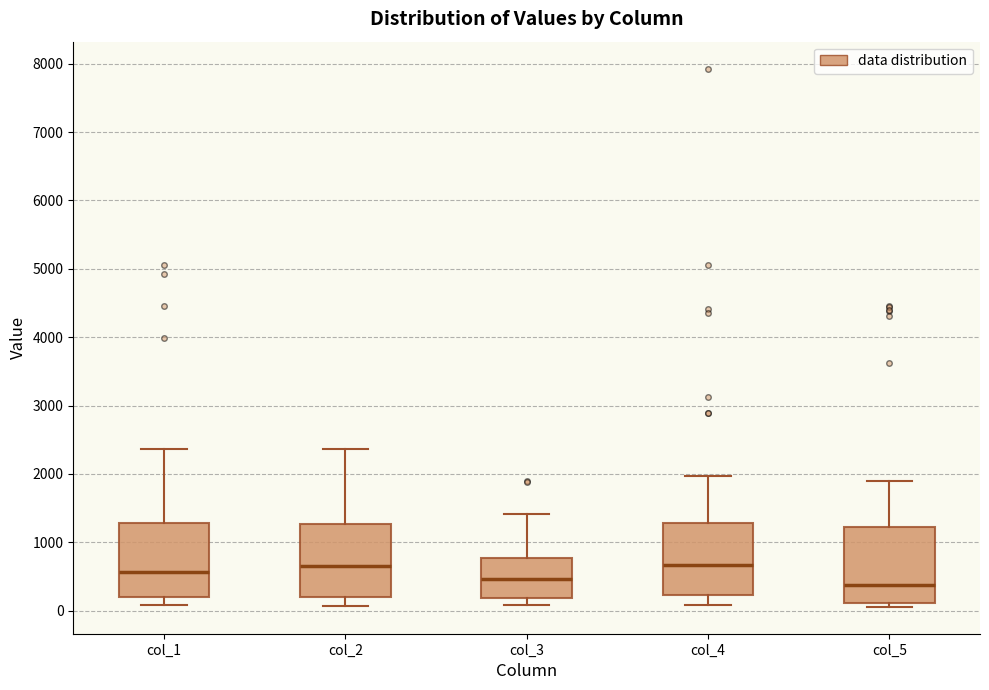

Reading left to right, transcribe this box plot: for each box, give where its median line is, the range the box spans, and where its two whiskers end, as read against the y-axis. The values are not printed on the chart, so give them approximately, as read against the axis.

col_1: median 600, box 200 to 1300, whiskers 100 to 2400
col_2: median 700, box 200 to 1300, whiskers 100 to 2400
col_3: median 500, box 200 to 800, whiskers 100 to 1400
col_4: median 700, box 200 to 1300, whiskers 100 to 2000
col_5: median 400, box 100 to 1200, whiskers 100 (just below the box's lower edge) to 1900